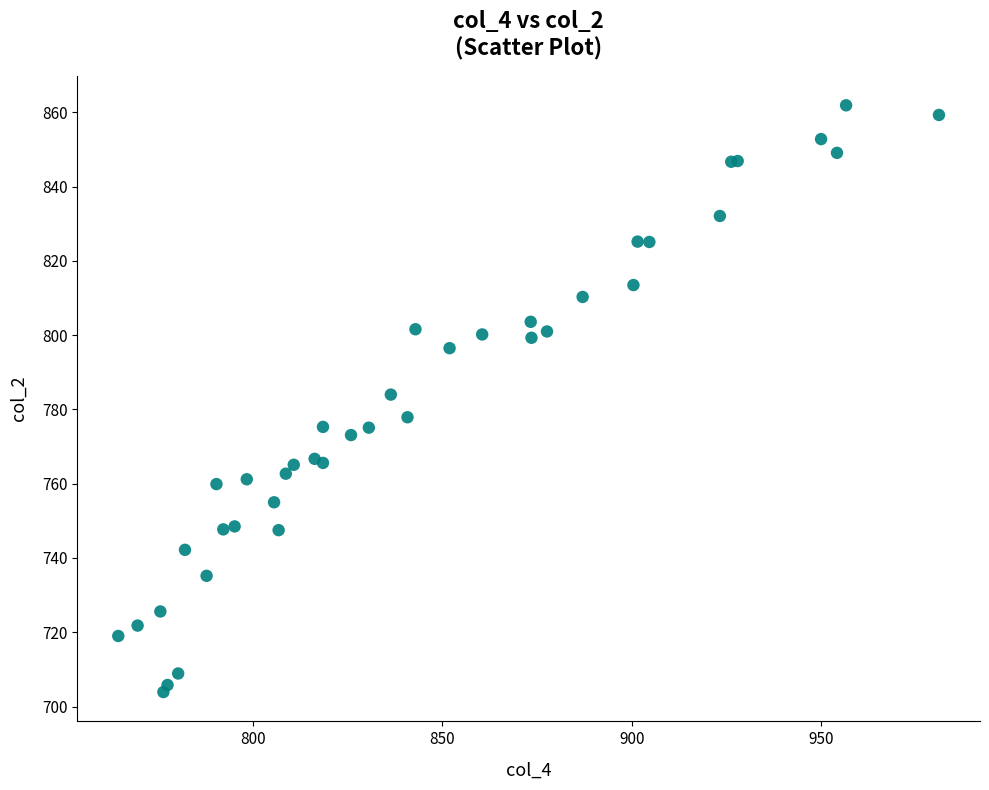

What Y value in the scatter plot is closest to 782?

784.0